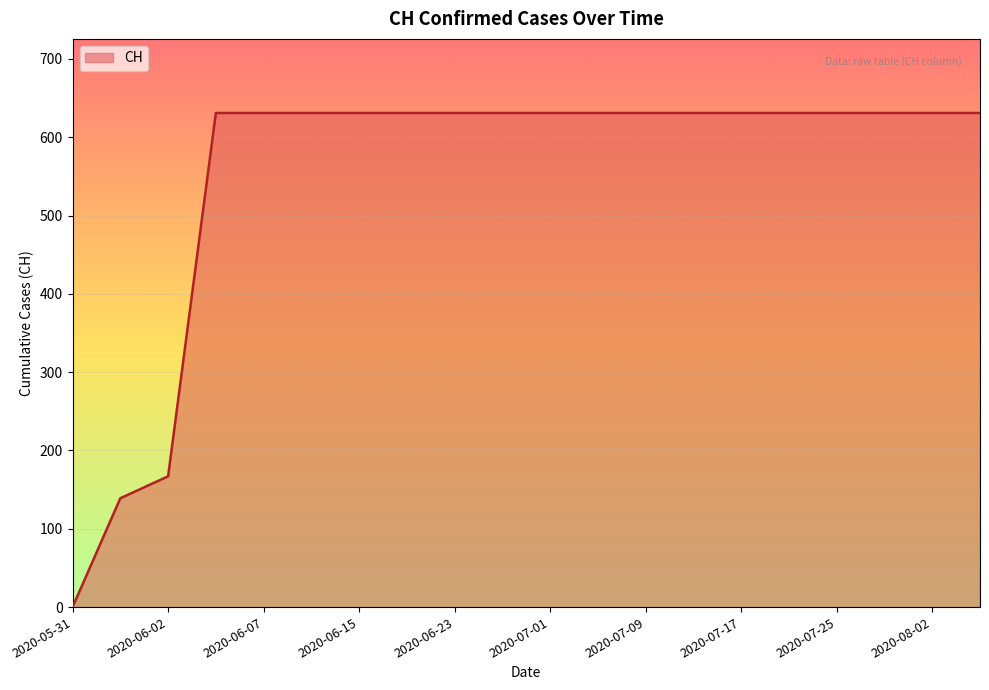

What is the greatest value displayed?

631